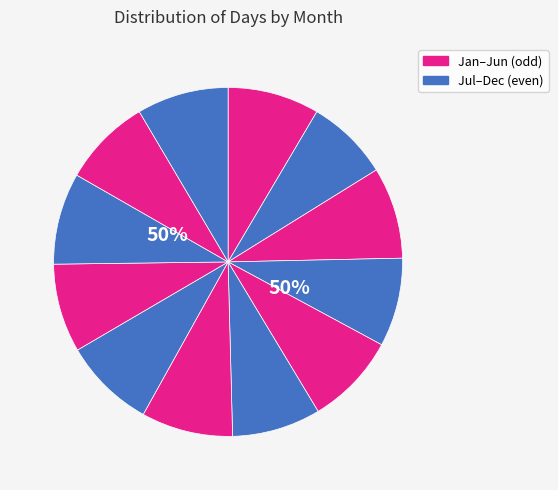

Count the number of slices in the pie.

12